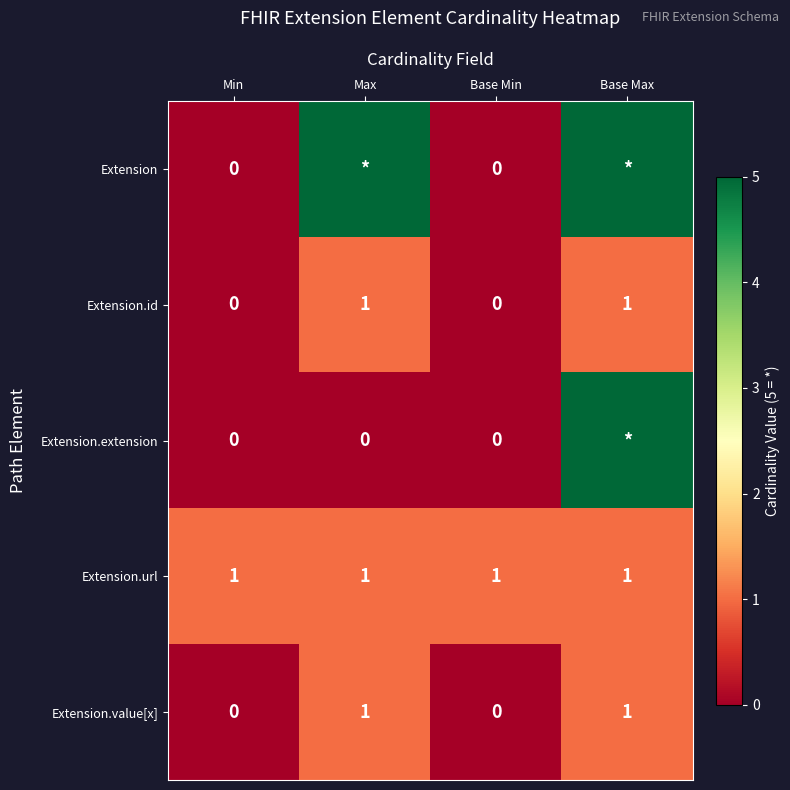

True or false: Extension.id has a value of 0 at Base Max.

False